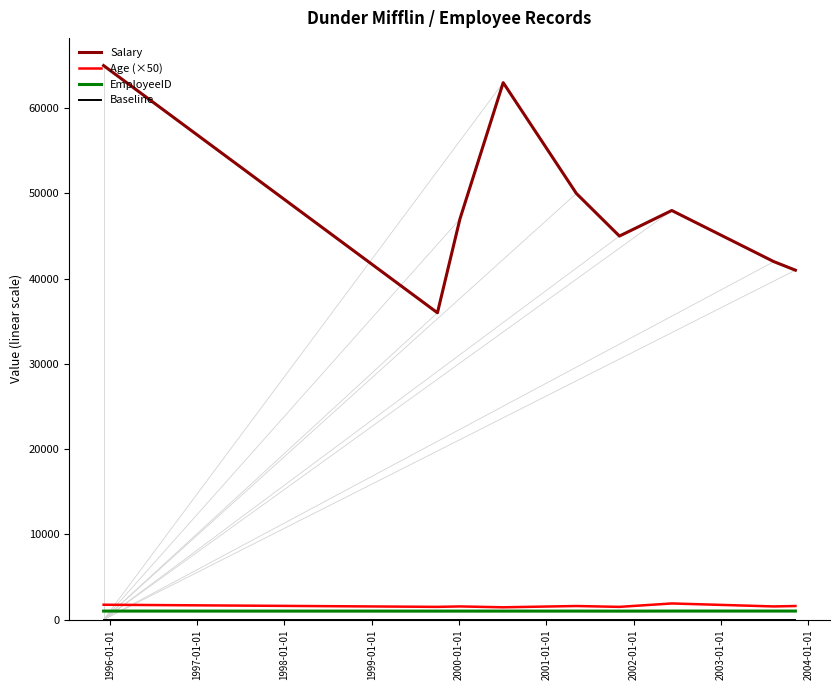

What is the highest value of the Salary series?

65000